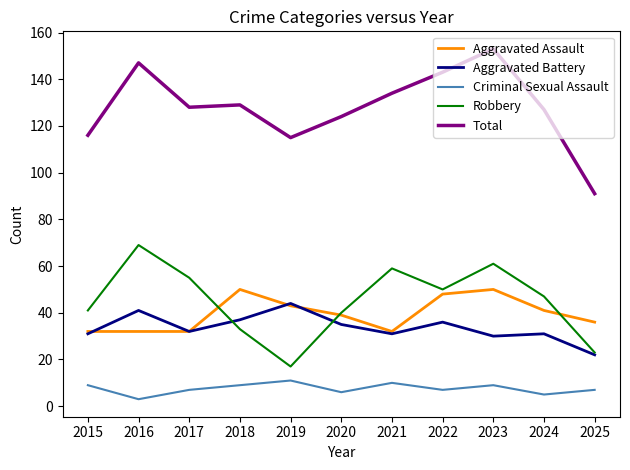

At which category does the chart reach its minimum across all series?

2016